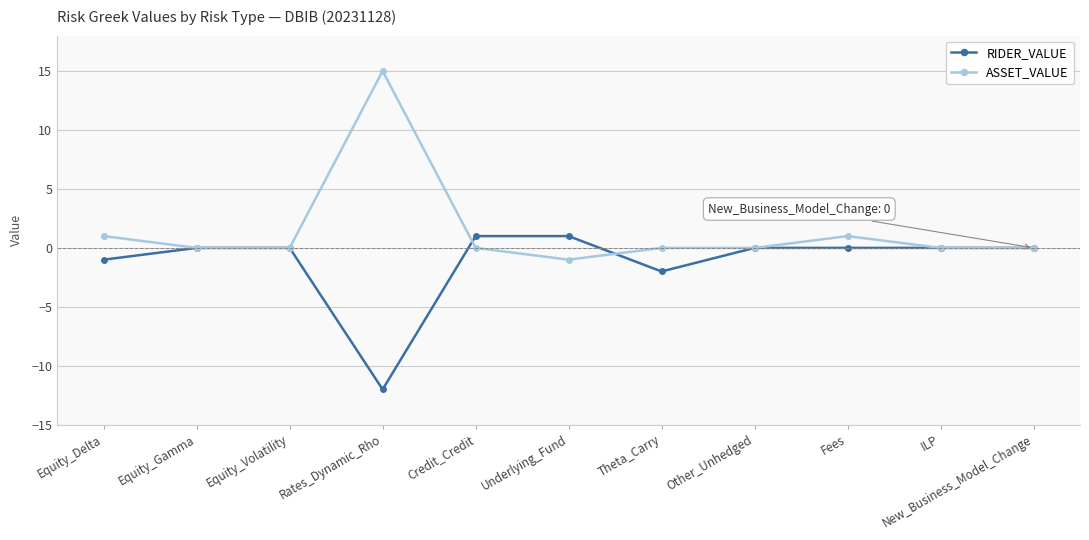

What is the greatest value displayed?

15